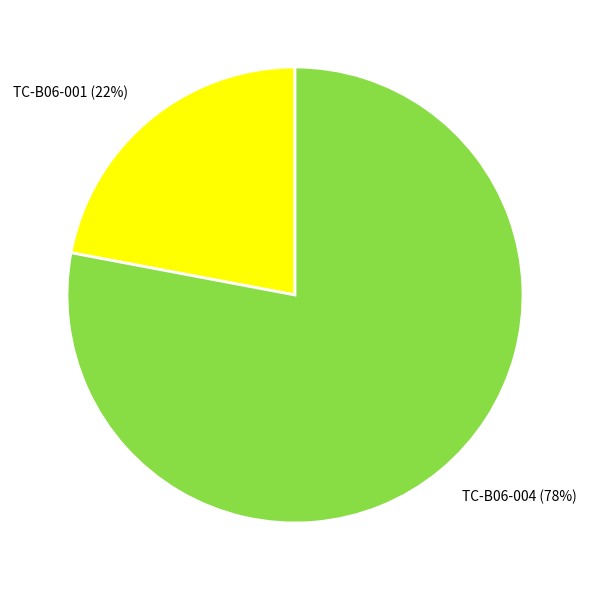

Is there a majority slice in this chart?

Yes